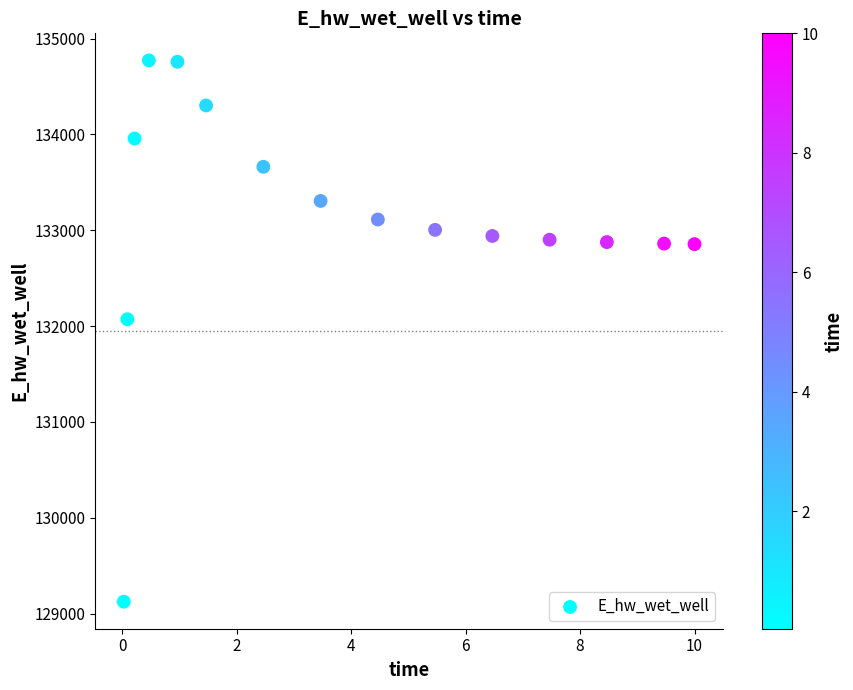

What Y value in the scatter plot is closest to 131947?

132070.7